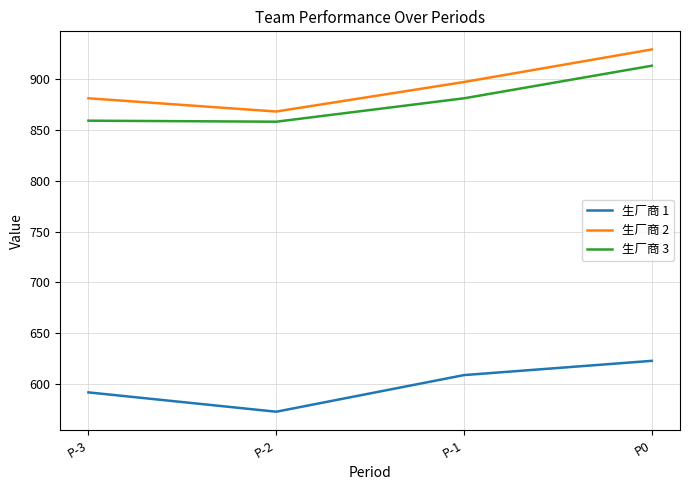

Is the value of 生厂商 3 at P-1 greater than the value of 生厂商 2 at P-2?

Yes